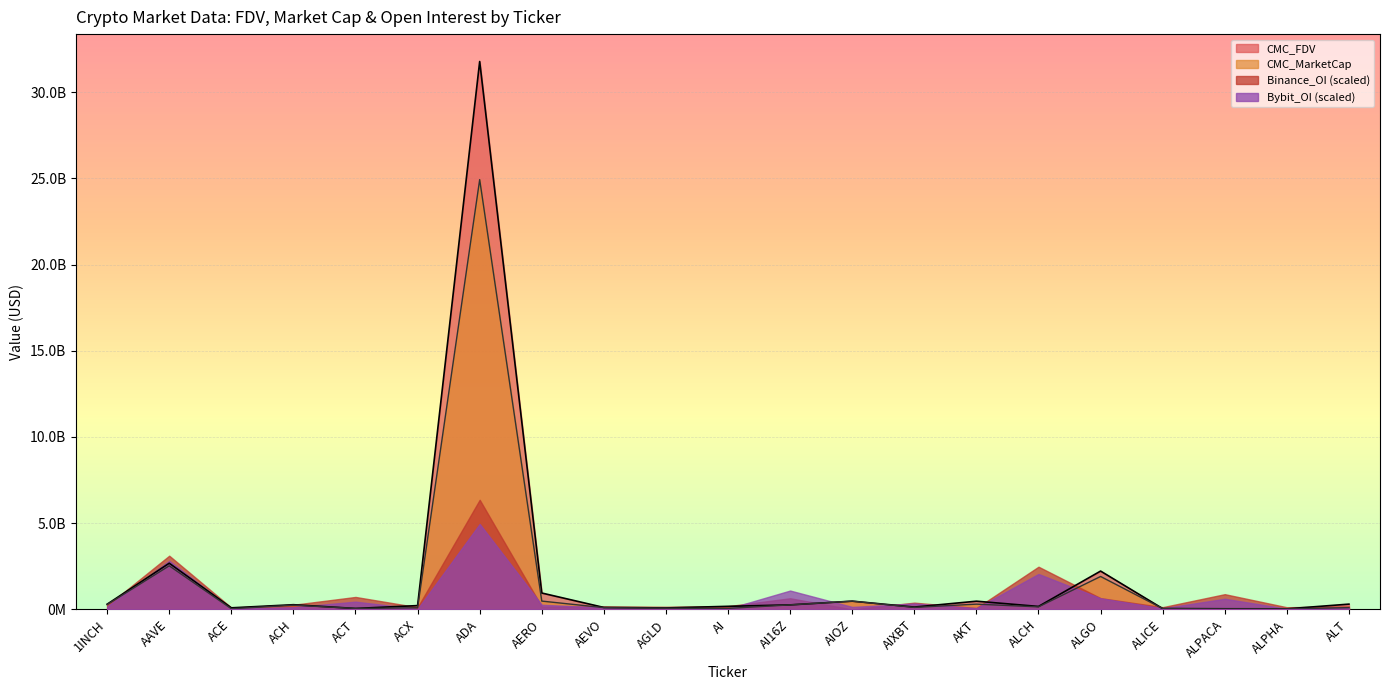

What is the difference between the maximum and second lowest values in the CMC_MarketCap series?

24899174829.3